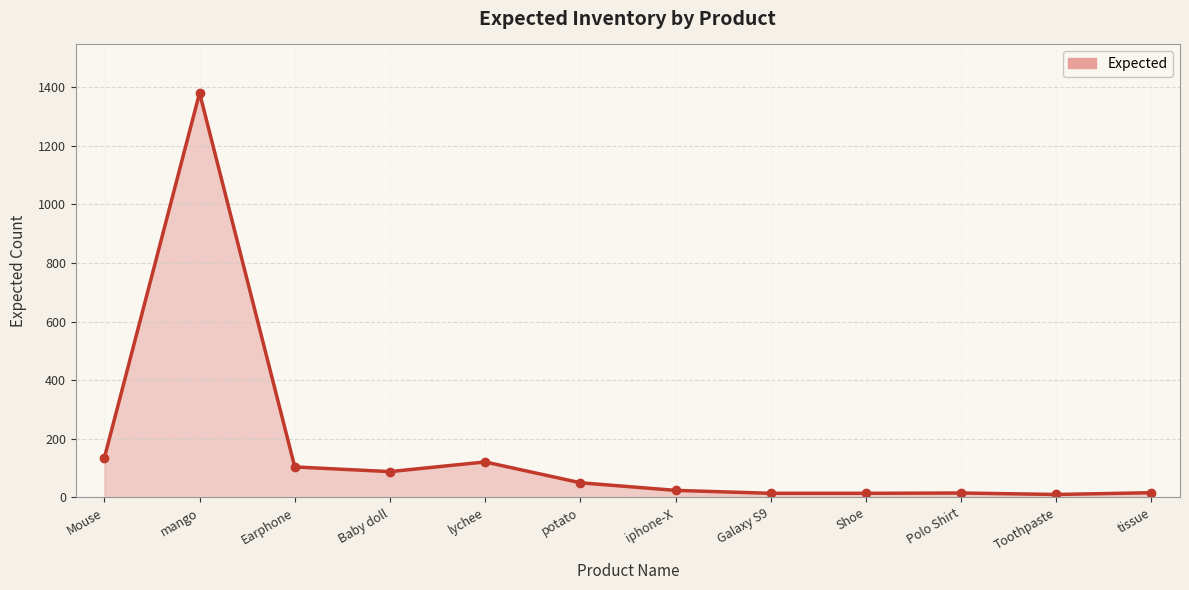

At which category does the data reach its first local peak?

mango